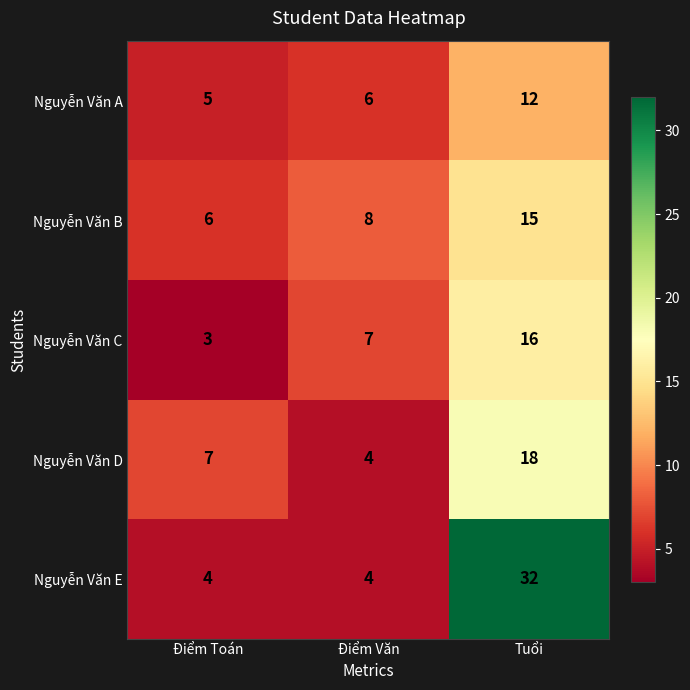

Which label corresponds to the largest value in the chart?

Tuổi